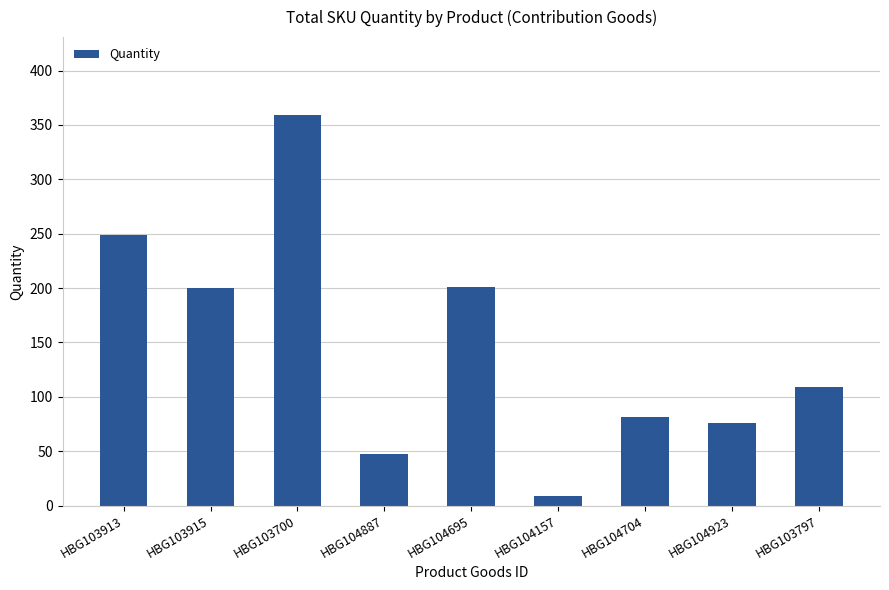

What is the change in value from HBG103700 to HBG104157?

-350